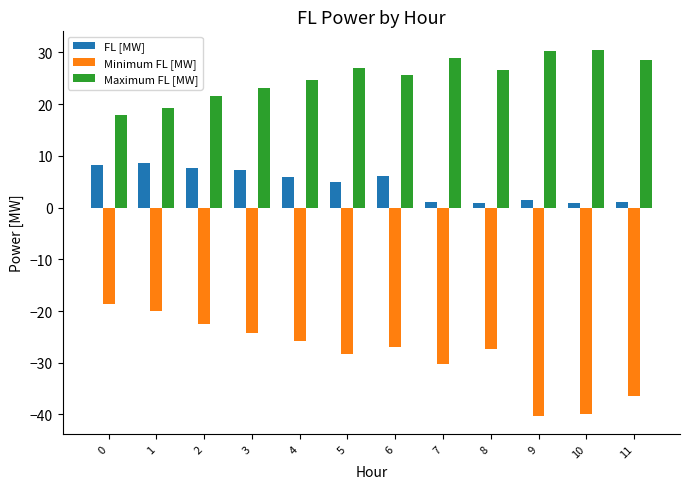

Which series has the widest spread of values?

Minimum FL [MW]